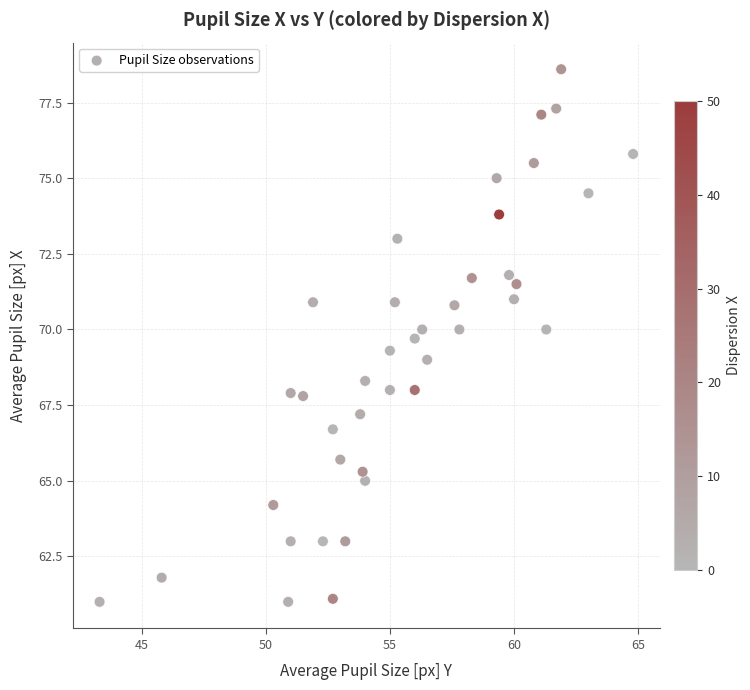

What is the range of Y values (max minus min)?

17.6